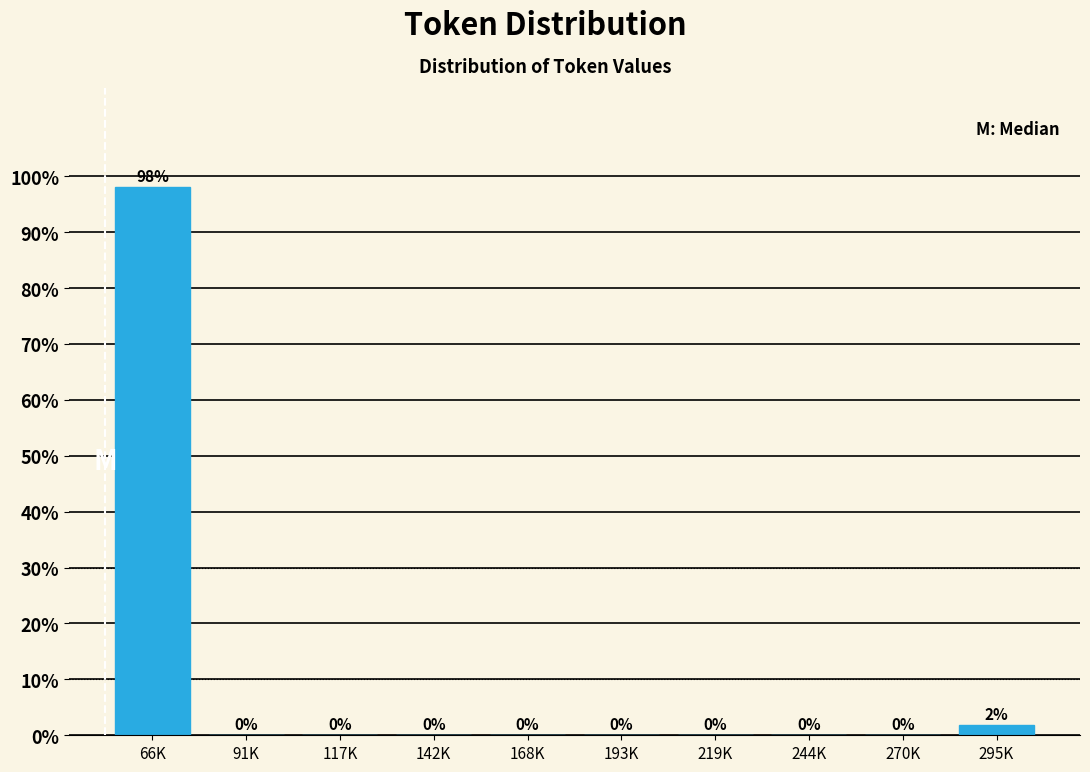

What is the maximum value shown in the chart?

98.1